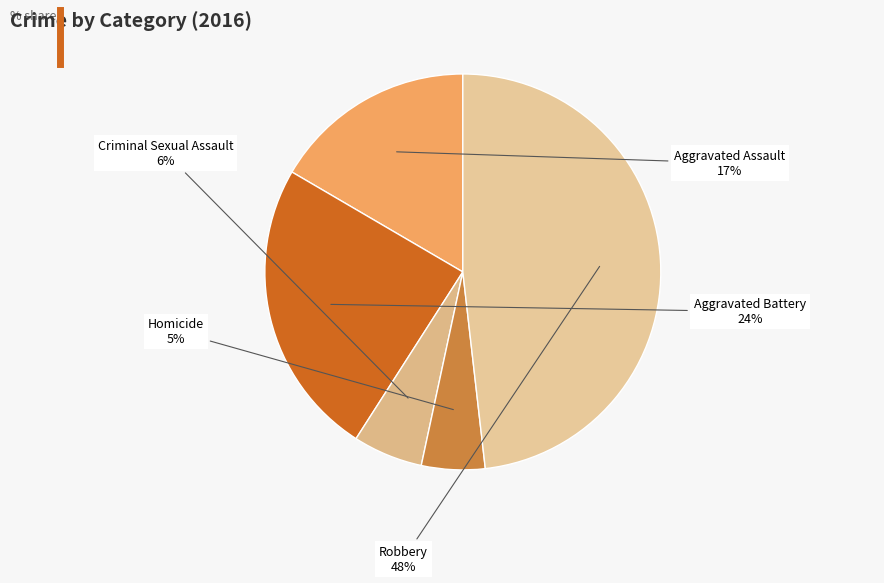

Which slice is the largest?

Robbery